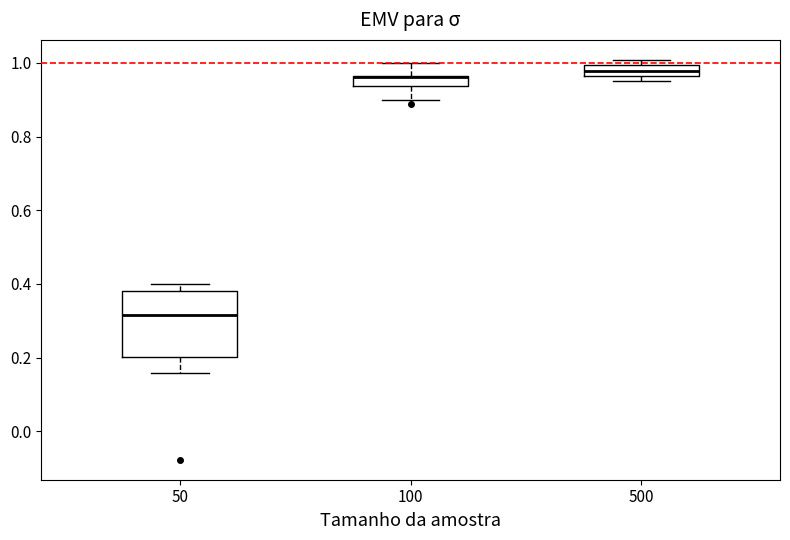

Where is the lower edge of the box at x = 500 on the y-axis? The values are not printed on the chart, so give them approximately, as read against the axis.

0.96